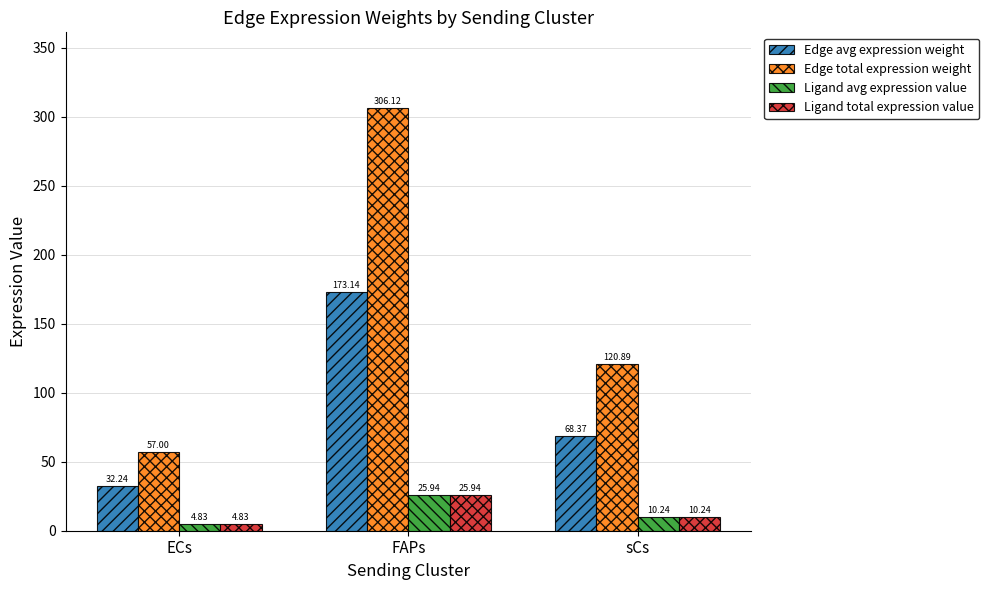

True or false: Edge total expression weight has a value of 57.0 at ECs.

True